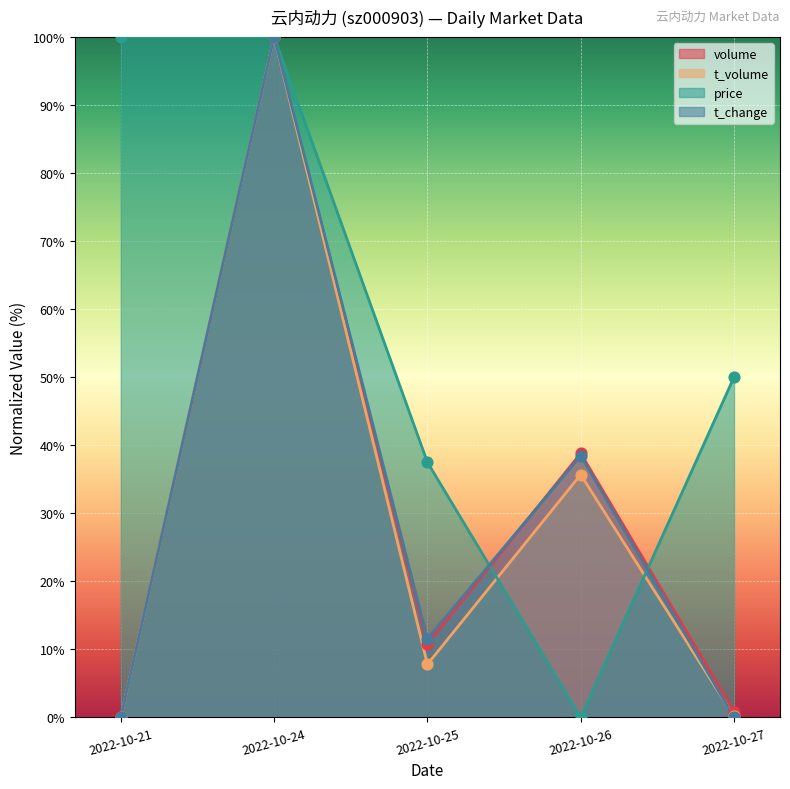

What is the total value across all series at 2022-10-24?

400.0